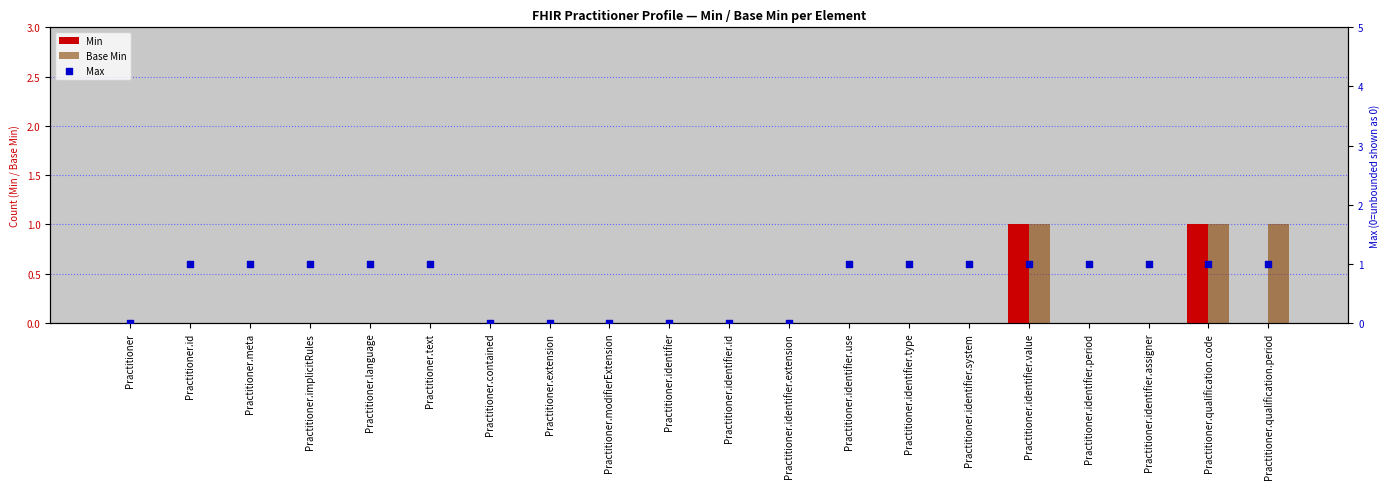

At which category is the sum across all series the highest?

Practitioner.identifier.value